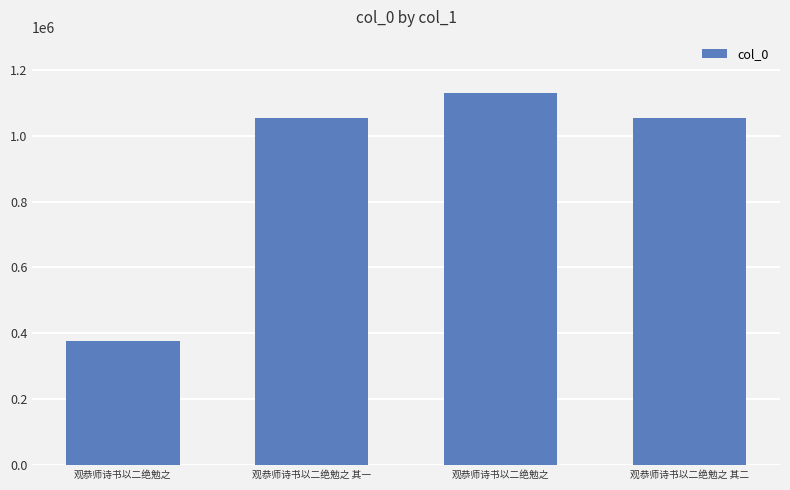

Where does the data first go above 1053379?

观恭师诗书以二绝勉之